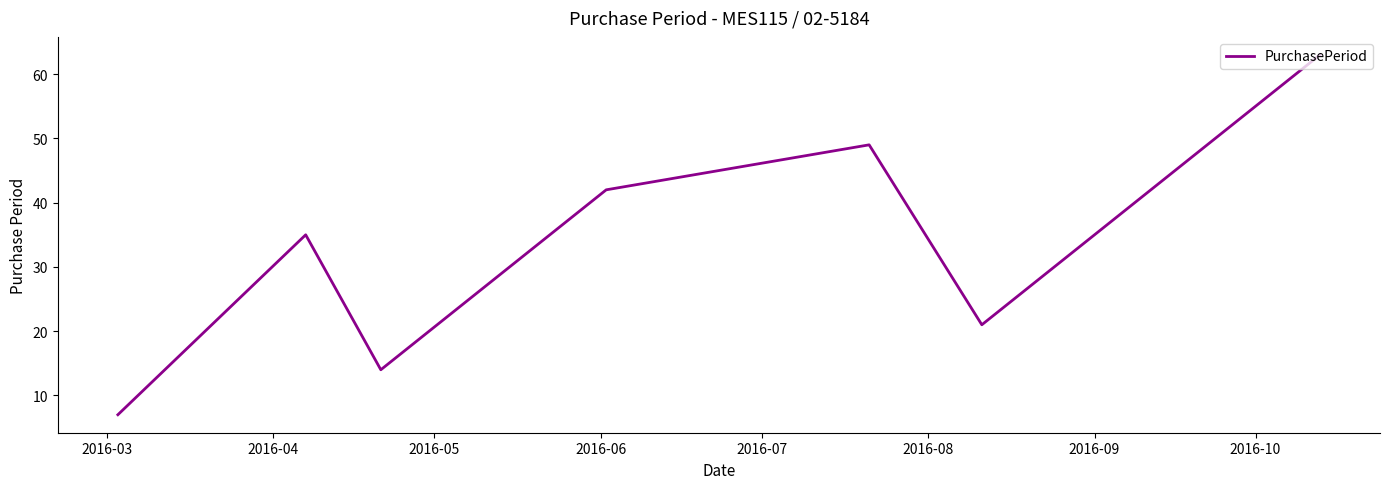

What is the smallest value displayed?

7